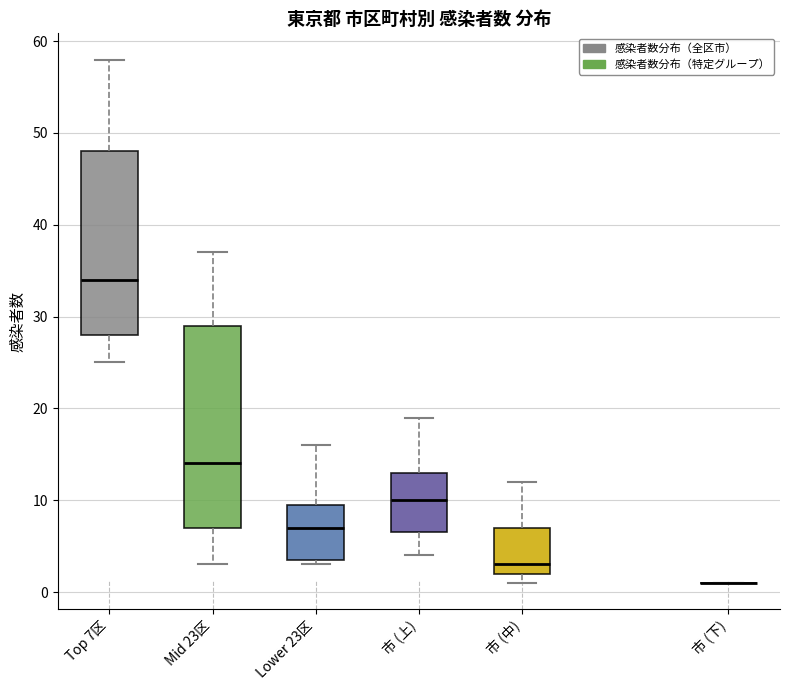

Which box is the tallest, from its lower edge to its upper edge?

Mid 23区